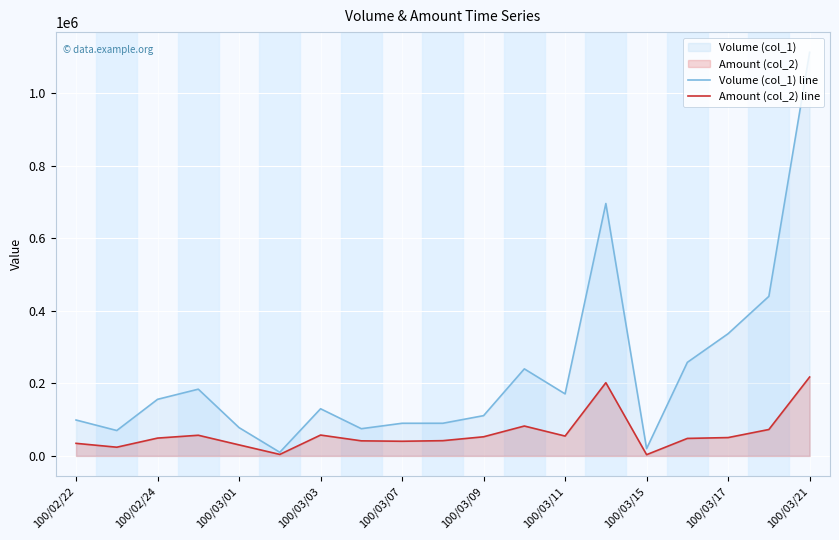

Which series has the largest total across all categories?

Volume (col_1) line